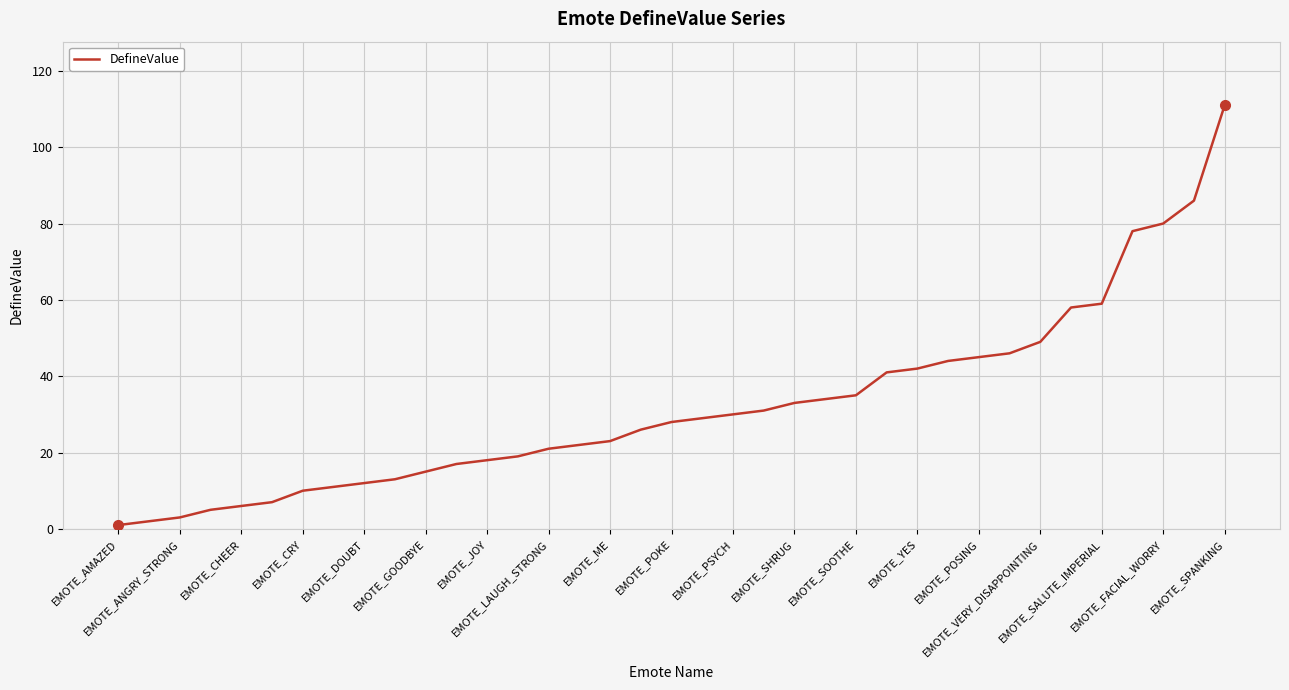

What is the greatest value displayed?

111